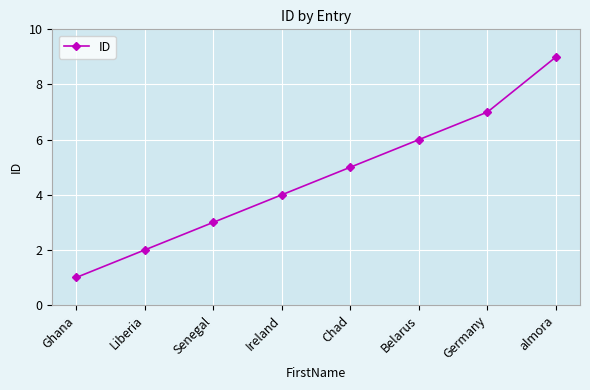

The value at Belarus is 6. True or false?

True